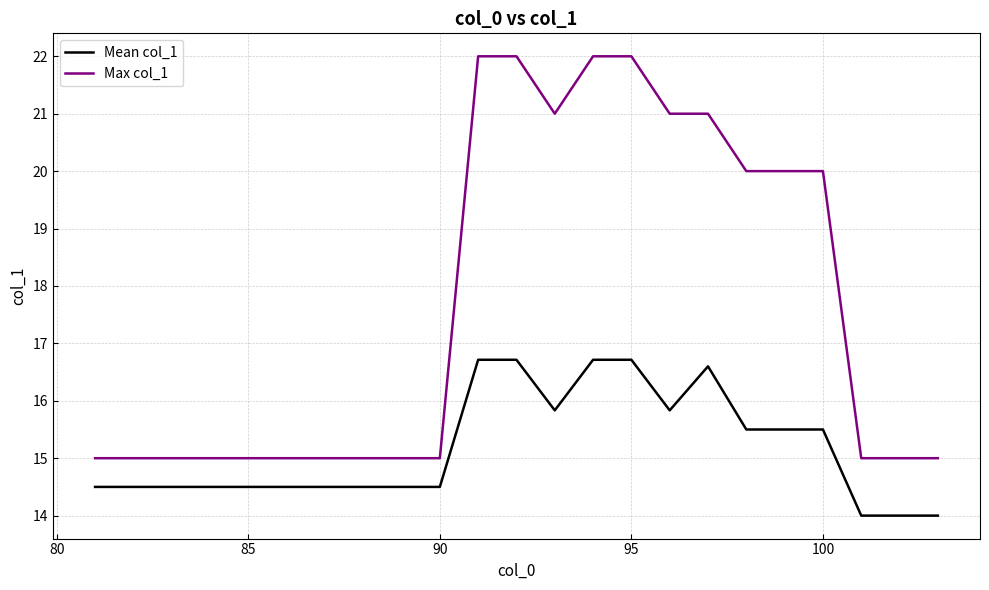

Which series has the largest range (max minus min)?

Max col_1